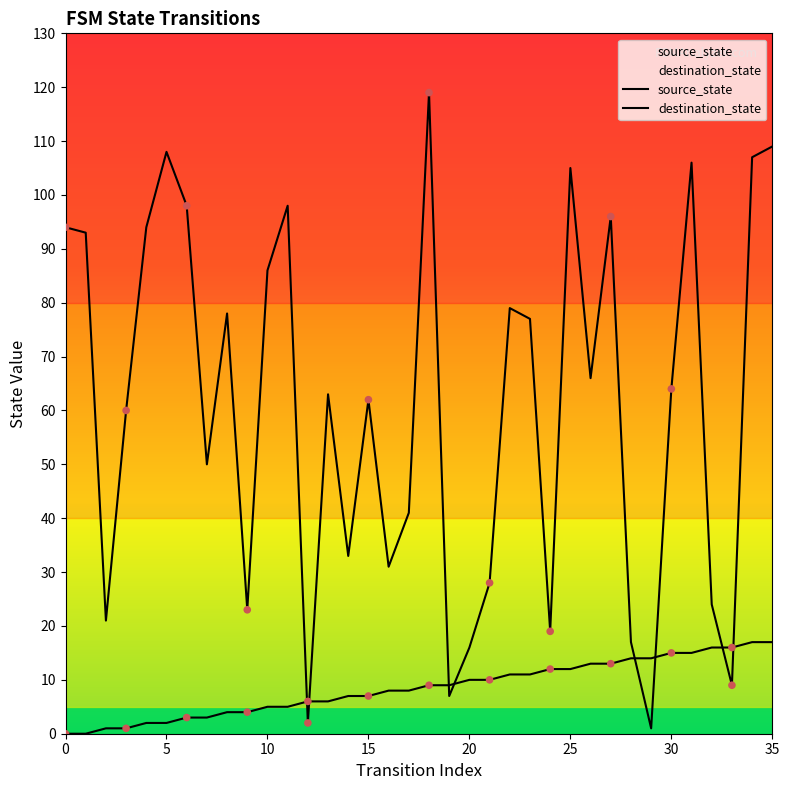

Which series contains the lowest Y value?

source_state